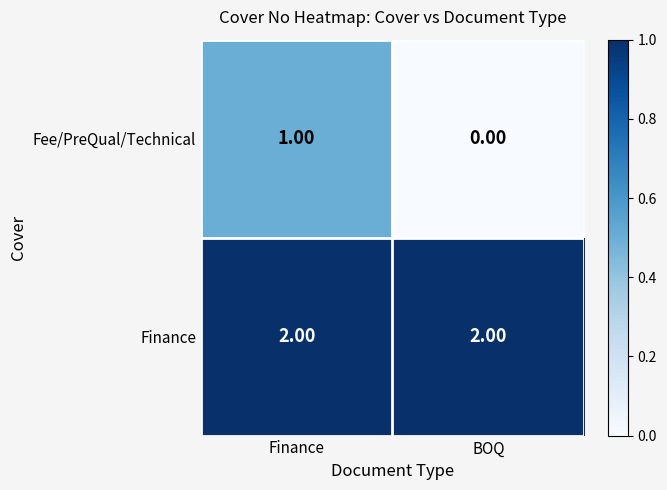

Which series has the largest range (max minus min)?

Fee/PreQual/Technical